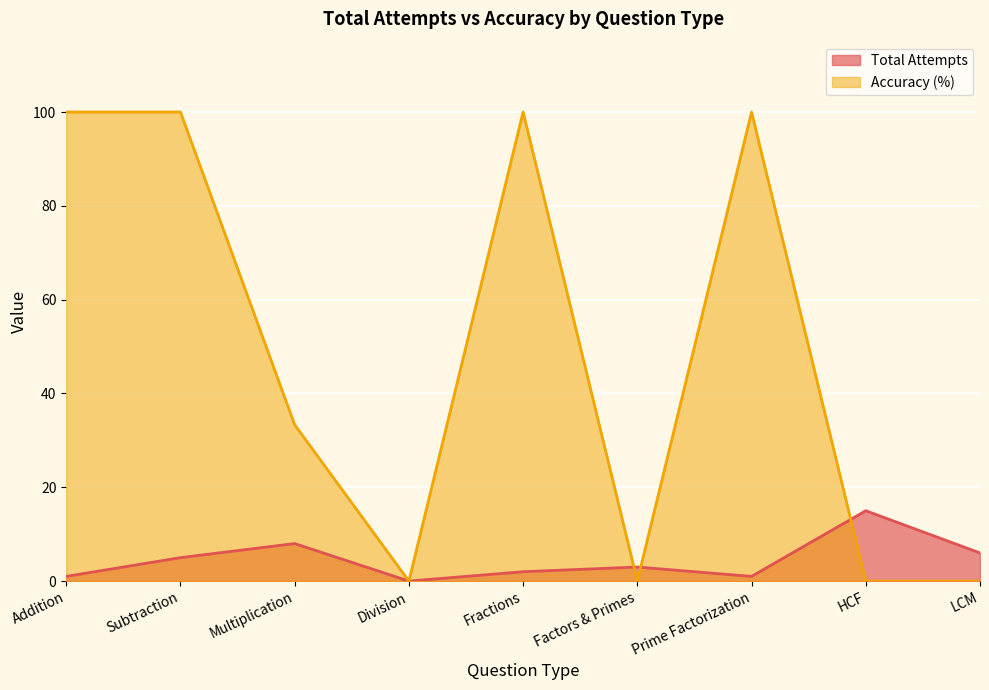

At which label does Accuracy (%) reach its peak?

Addition